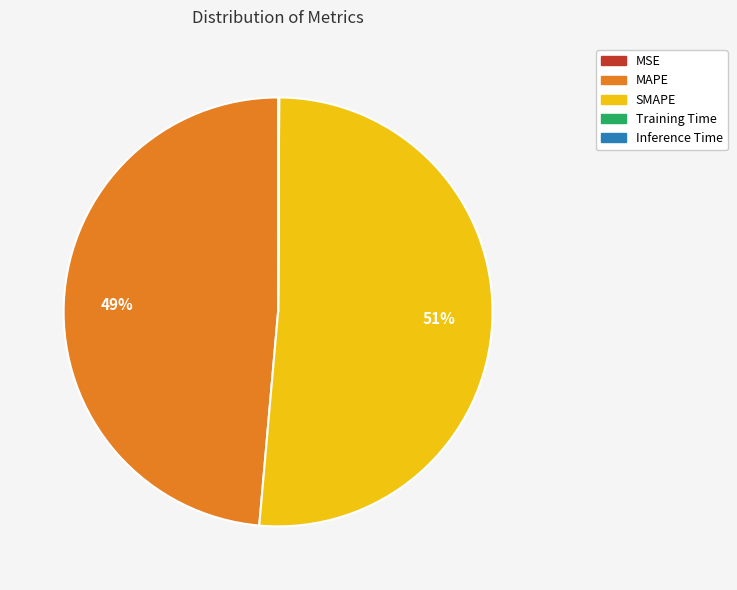

Which category has the biggest portion of the pie?

SMAPE